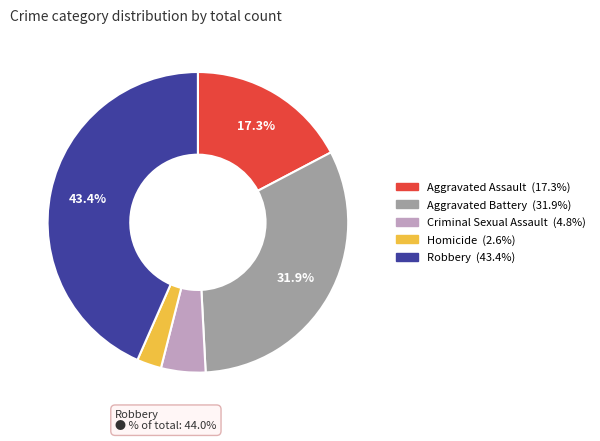

To the nearest percent, what is the average slice percentage?

20%